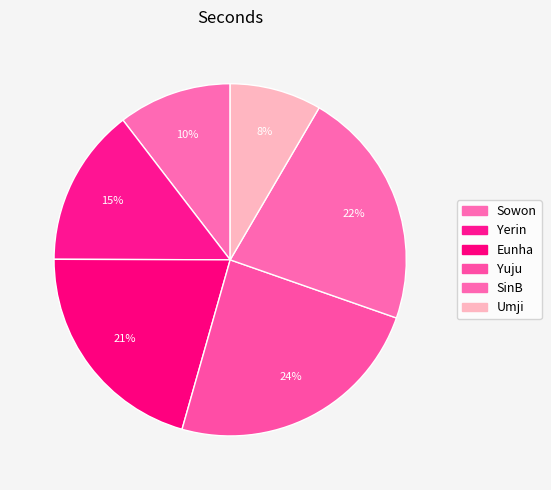

Count the number of slices in the pie.

6